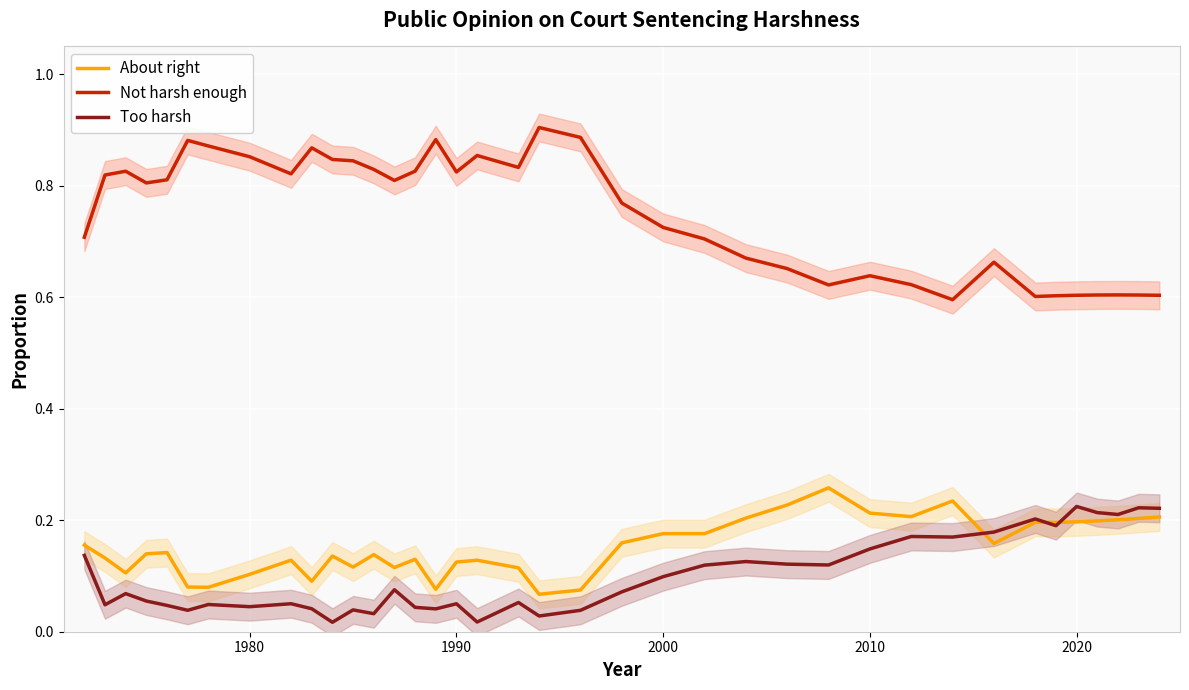

In Not harsh enough, how many points are higher than both neighbors (excluding endpoints)?

9